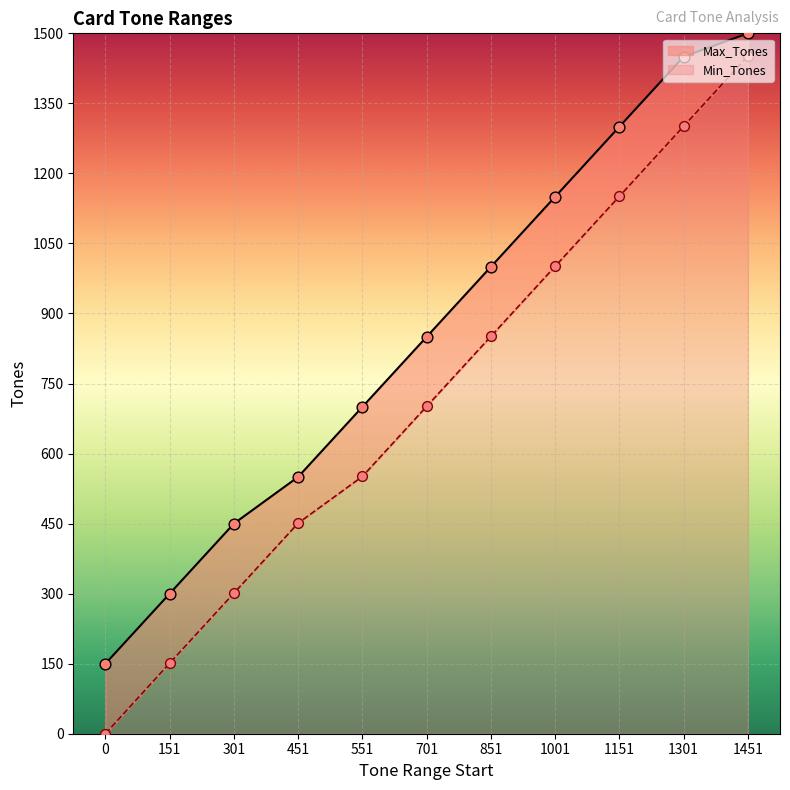

At how many categories does at least one series exceed 969?

5